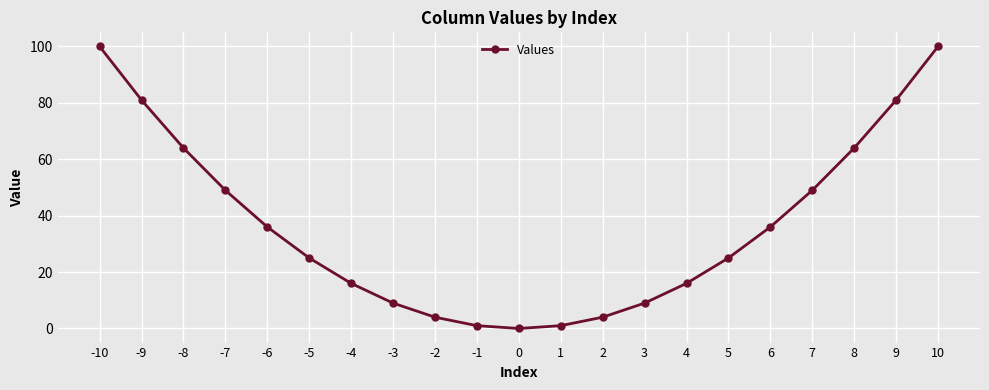

Reading right to left, extract all data points from this chart.

100	81	64	49	36	25	16	9	4	1	0	1	4	9	16	25	36	49	64	81	100